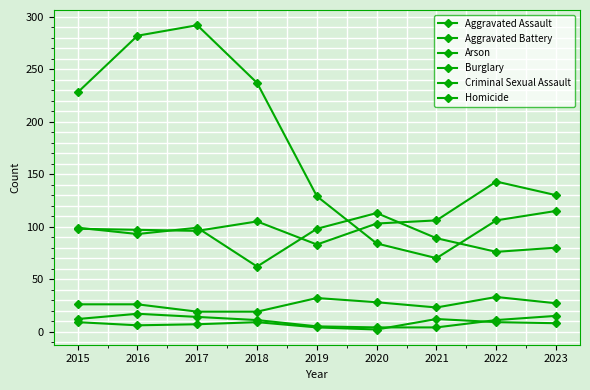

What is the difference between the highest and lowest values at 2017?

285